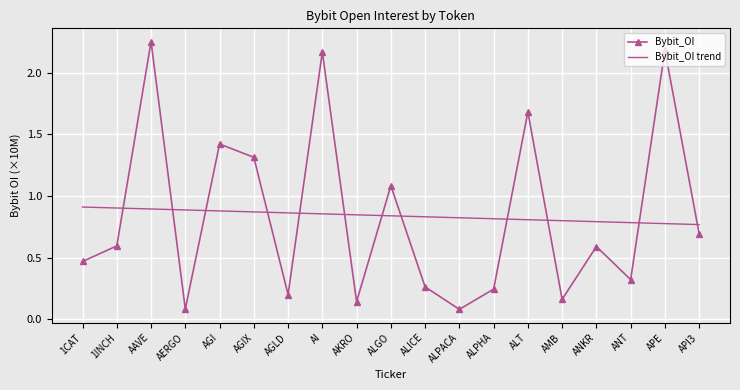

Rank the series by their maximum value, from highest to lowest.

Bybit_OI, Bybit_OI trend